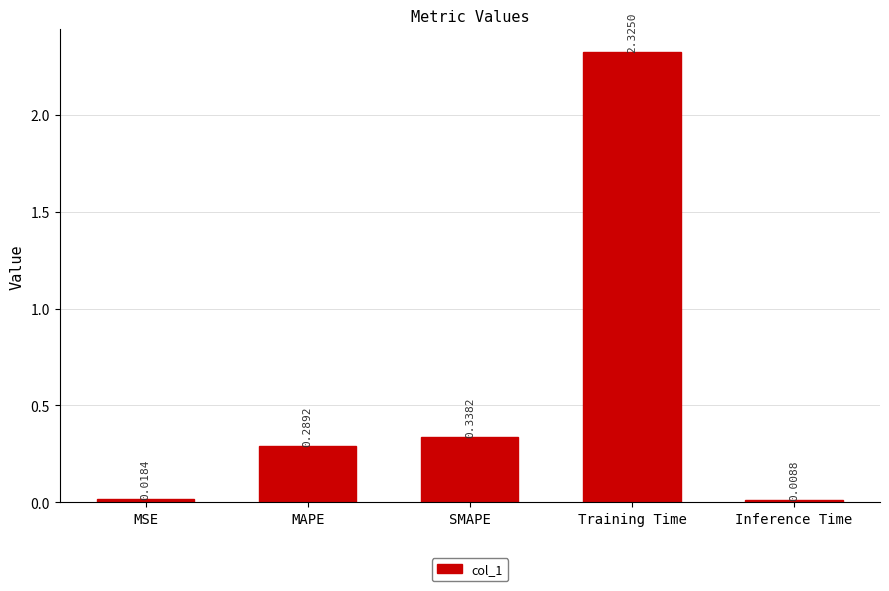

Does the chart contain any negative values?

No